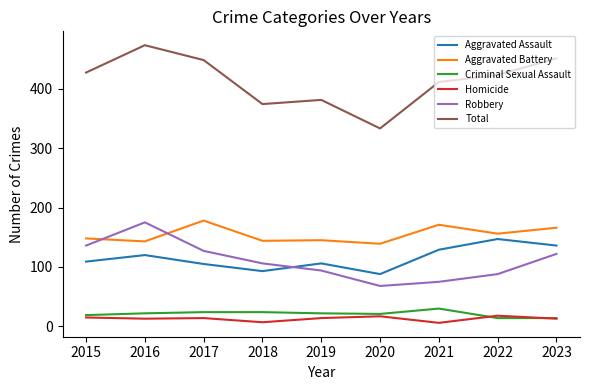

At which label is Aggravated Assault closest to 117?

2016